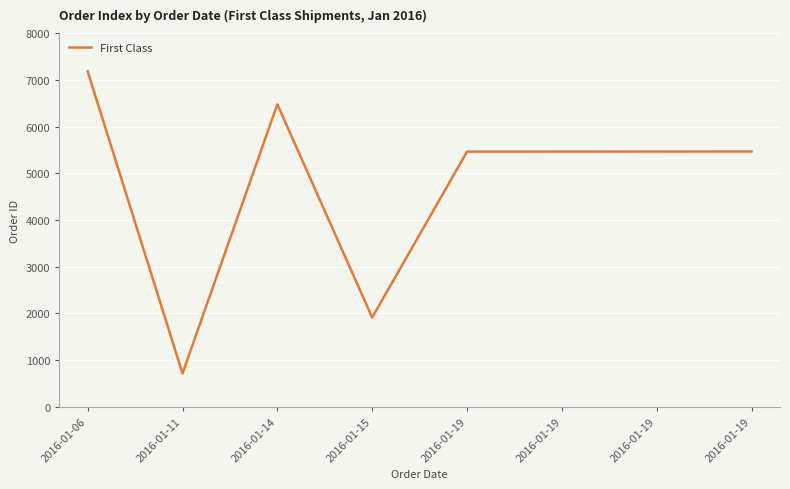

How many points are higher than both their immediate neighbors (excluding endpoints)?

1